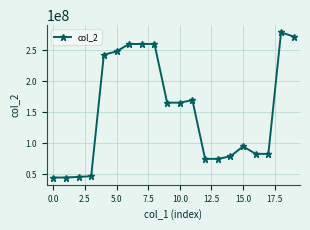

What is the difference between the second highest and second lowest values?

227524608